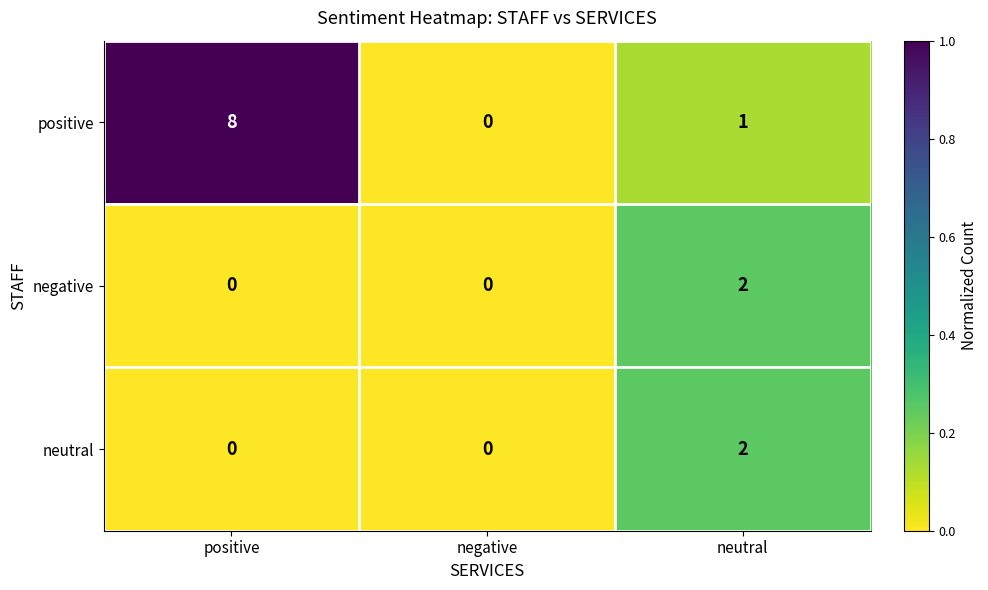

At which label does positive first exceed 1?

positive